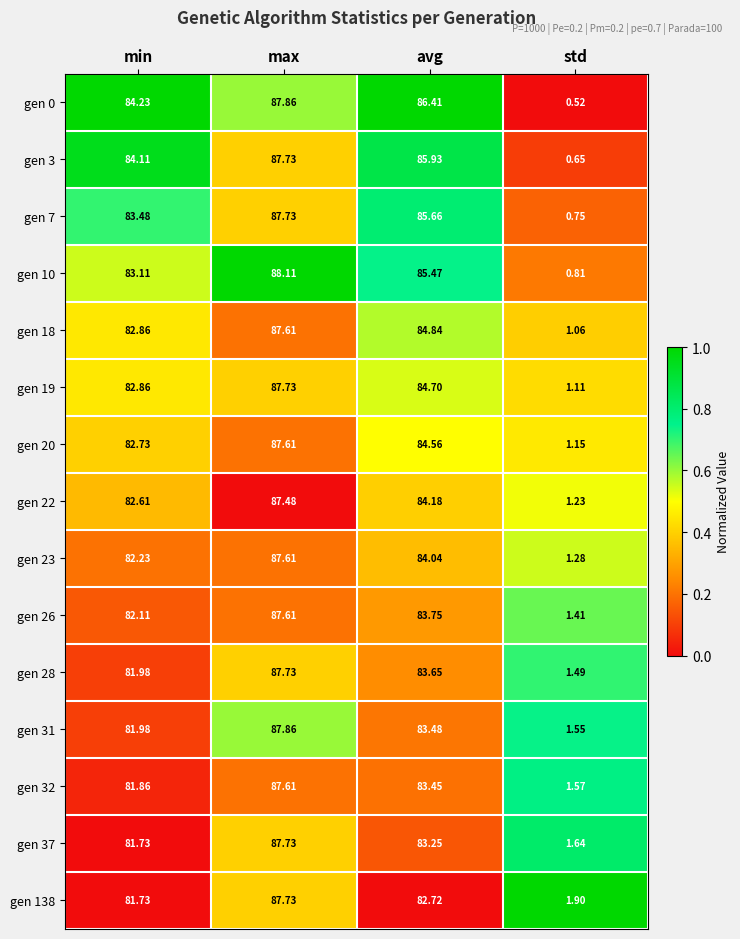

Which label corresponds to the largest value in the chart?

max